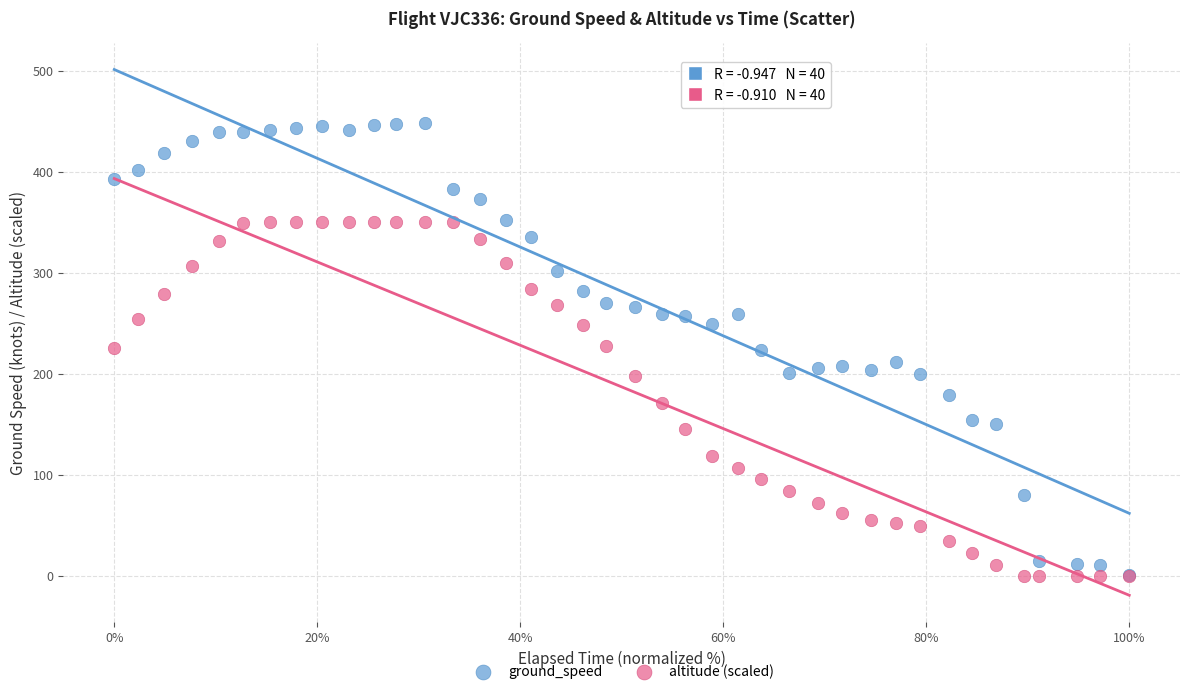

What are all the series names shown in the legend?

ground_speed, altitude (scaled)